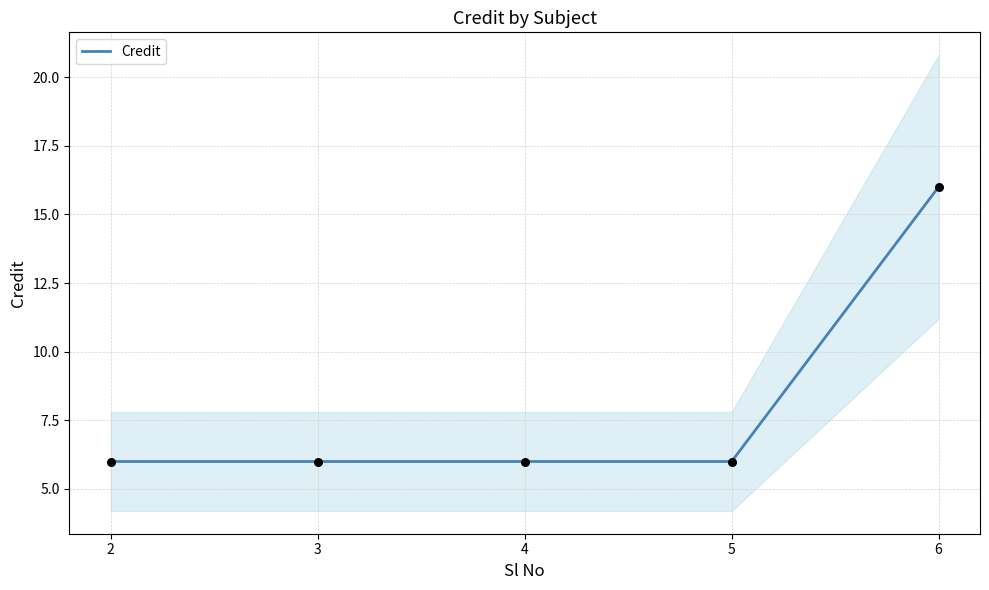

Between 2 and 6, which is larger?

6